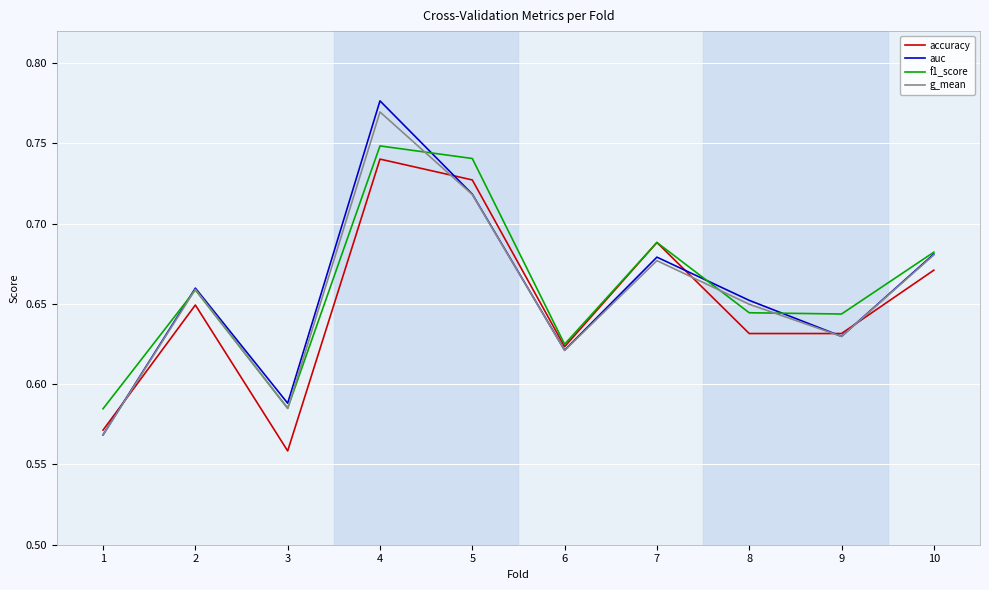

The auc series shows 0.2 at 2. True or false?

False